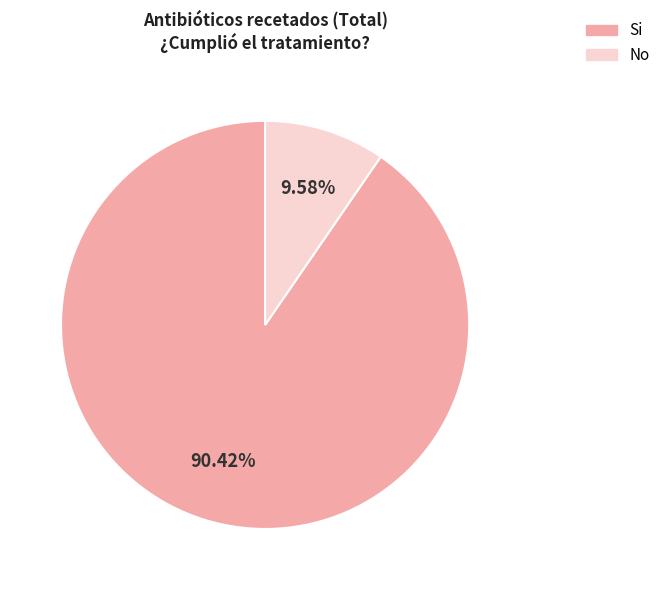

Do Si and No together represent more than half of the pie?

Yes